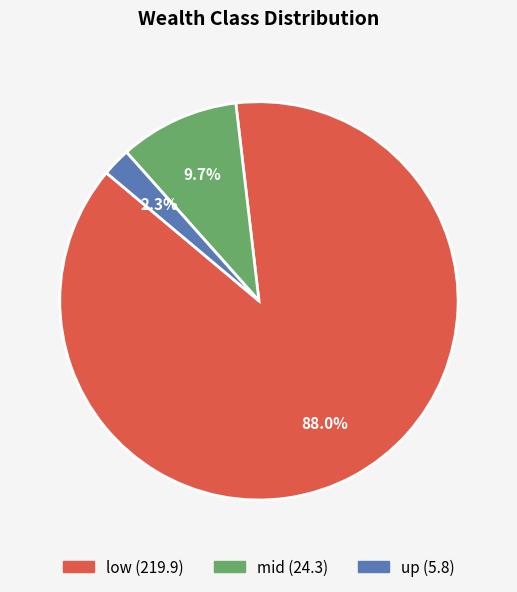

Does low account for over 50% of the chart?

Yes